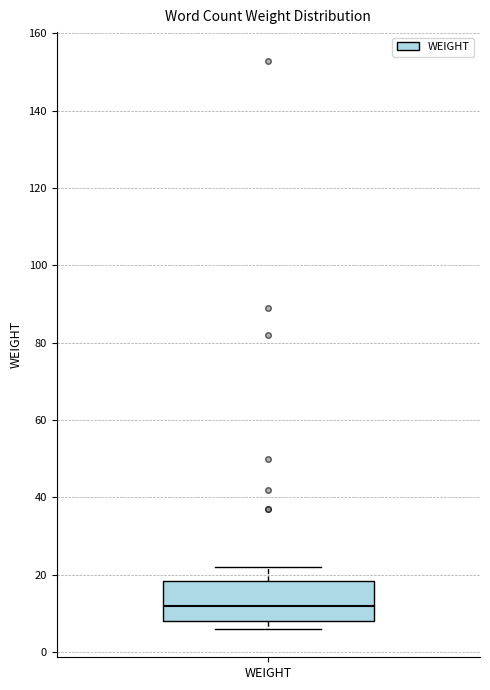

Read this box plot against the y-axis: the position of the median line, the range covered by the box, and the ends of both whiskers. The values are not printed on the chart, so give them approximately, as read against the axis.

median 12, box 8 to 18, whiskers 6 to 22